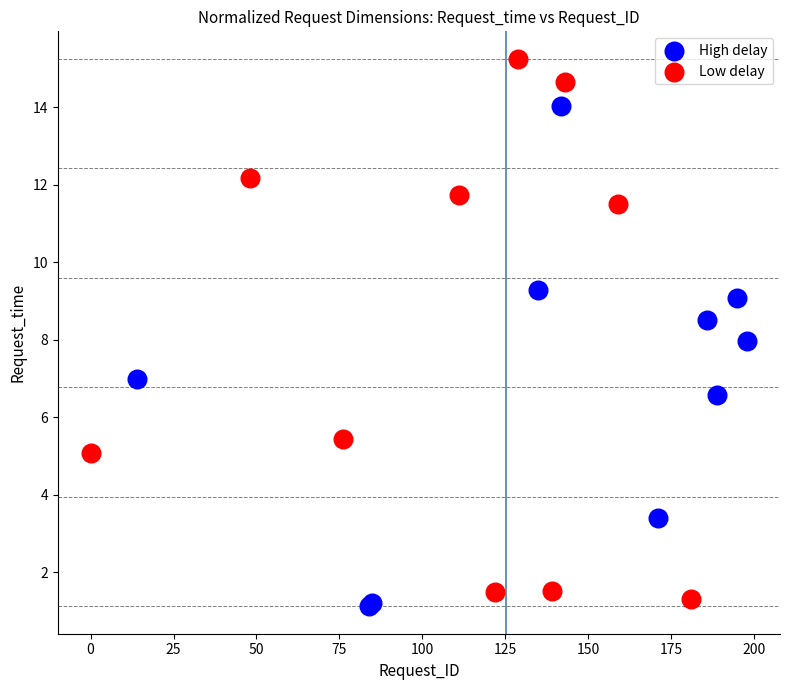

What are all the series names shown in the legend?

High delay, Low delay